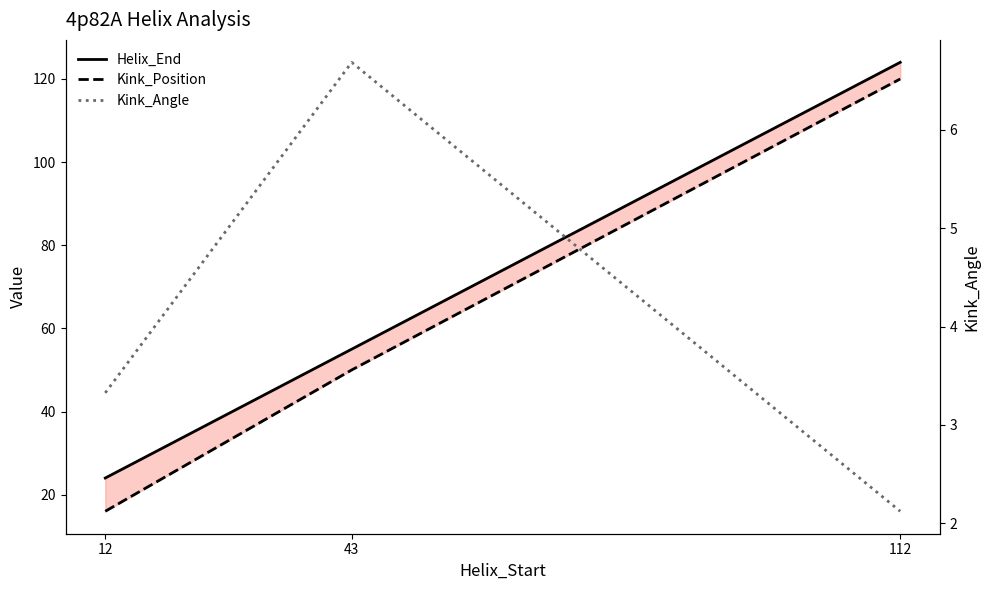

Which series has the largest total across all categories?

Helix_End